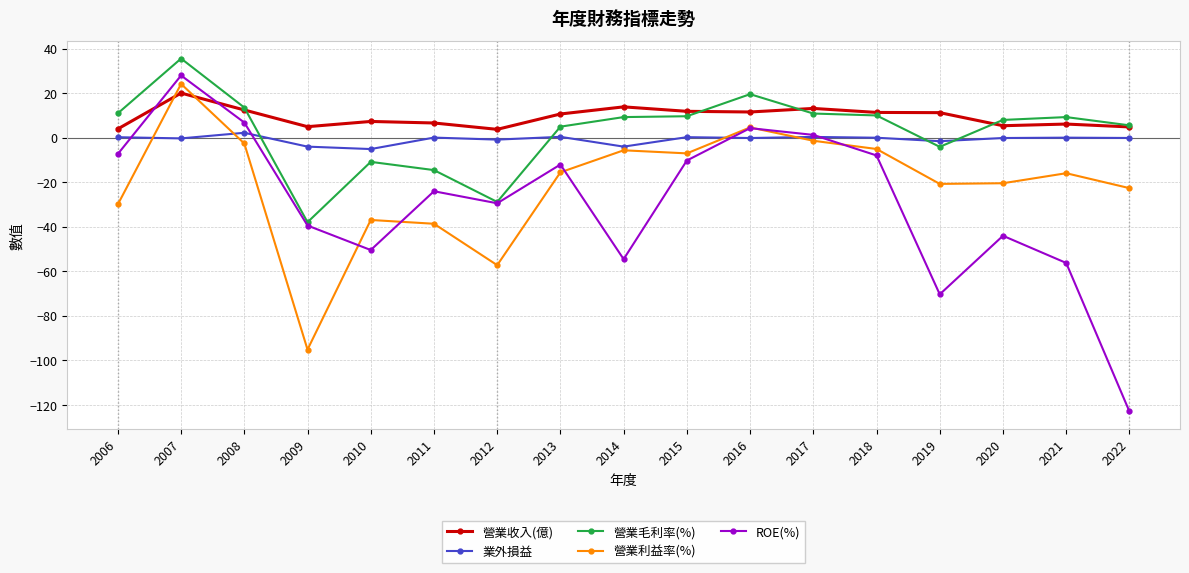

Where is the first local maximum for 營業毛利率(%)?

2007